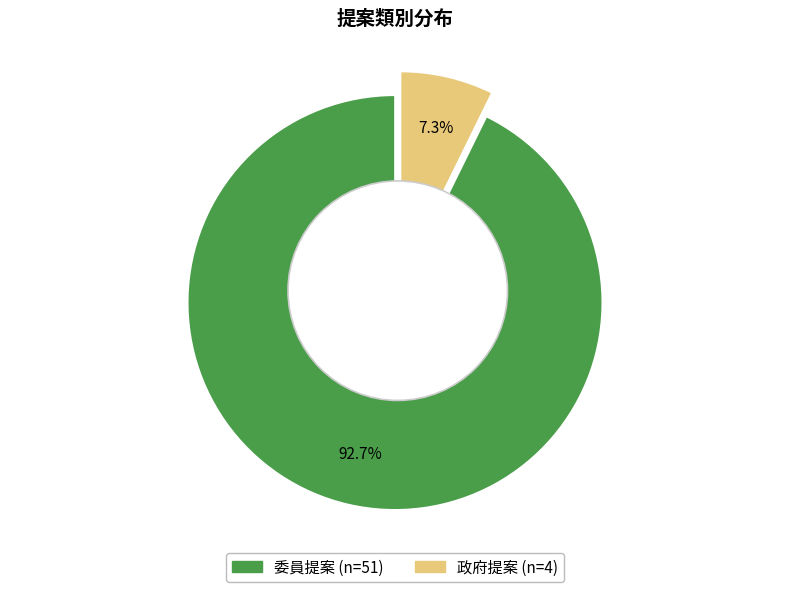

To the nearest percent, what is the combined percentage of 政府提案 and 委員提案?

100%